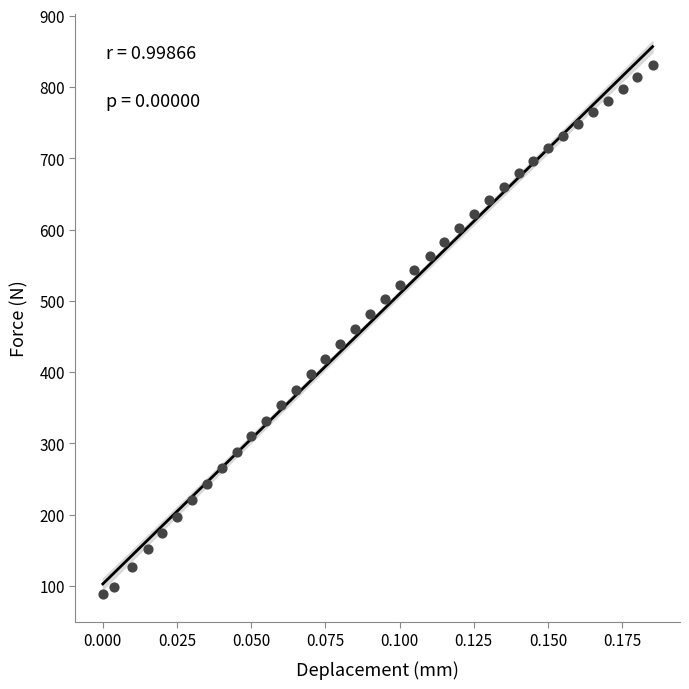

What is the range of Y values (max minus min)?

741.6